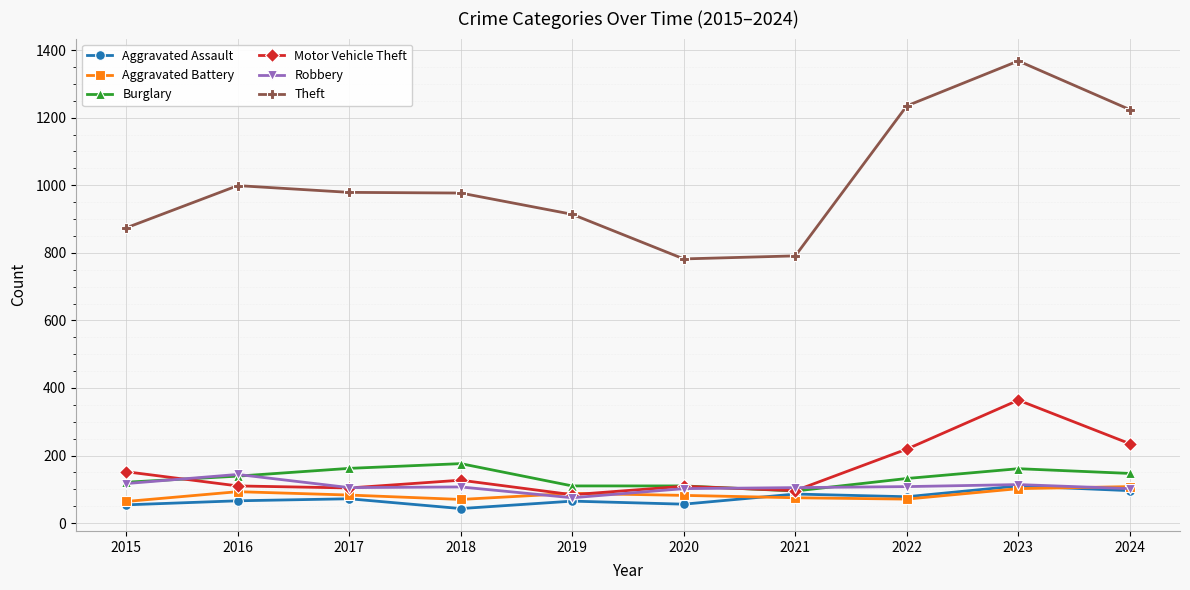

How many lines are shown in the chart?

6